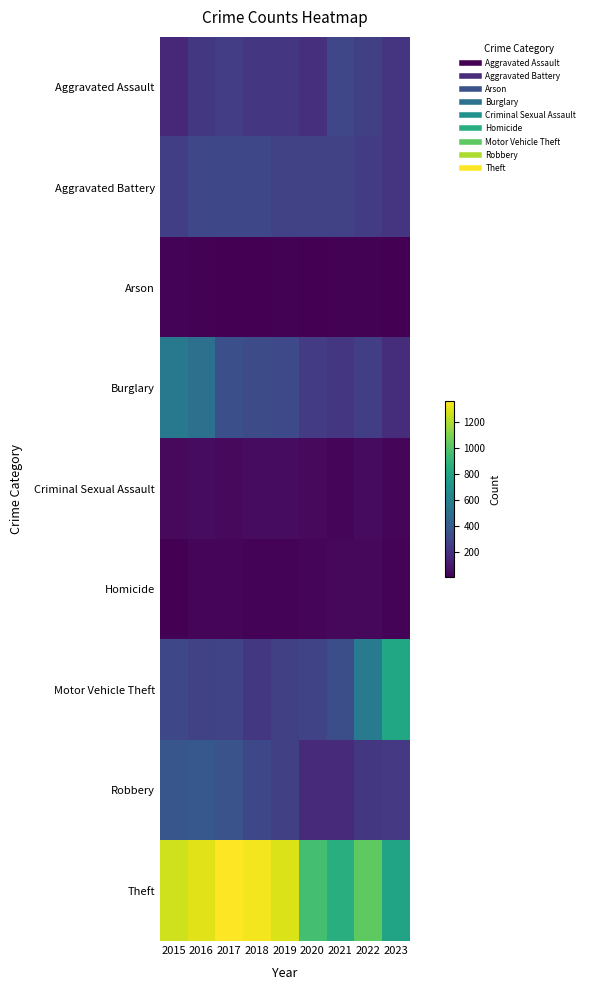

Between 2020 and 2017, which is larger?

2017